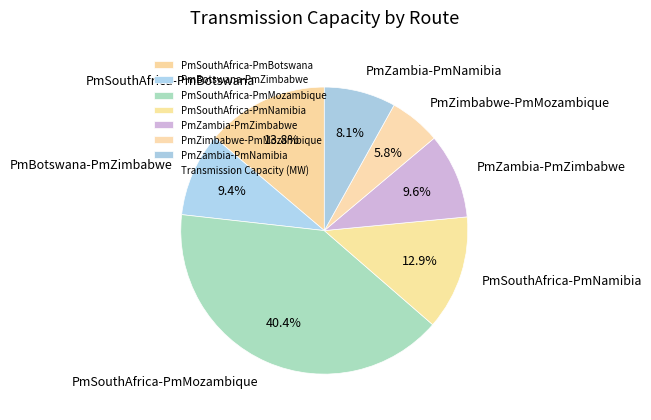

How many slices are in this pie chart?

7